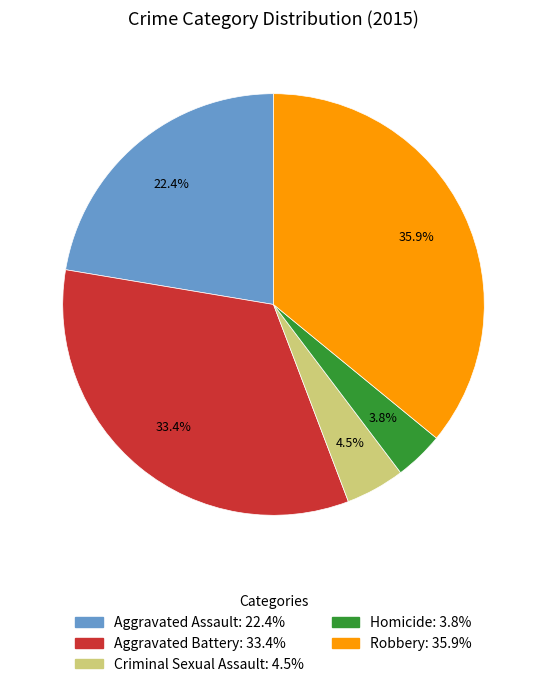

To the nearest percent, what portion does Homicide represent?

4%